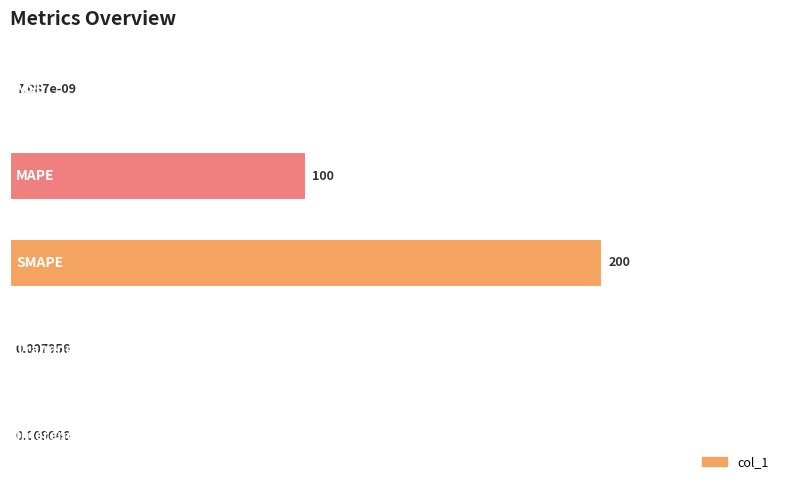

What is the average value?

30.0